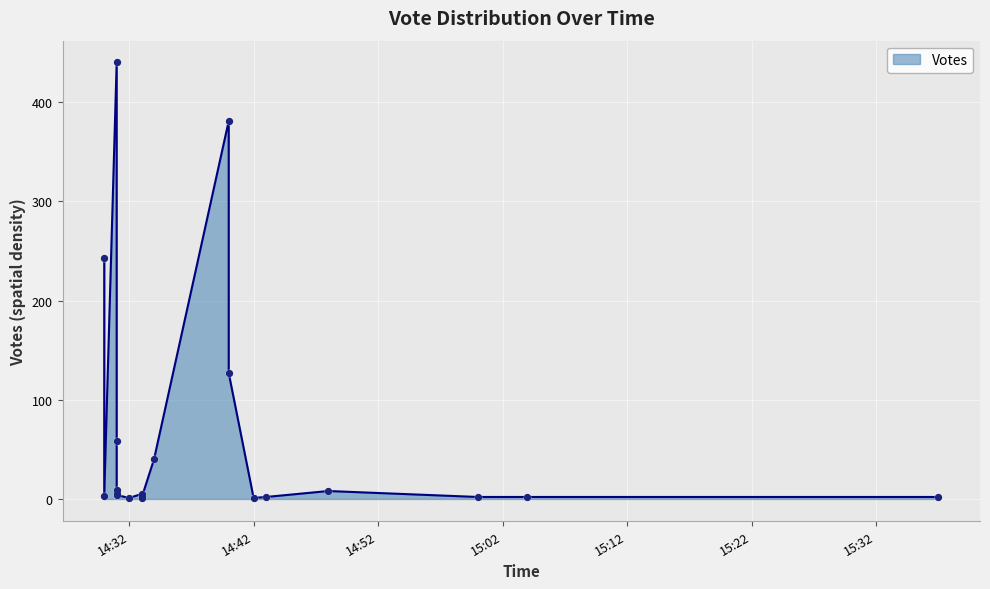

What is the change in value from 2019-09-23 14:33 to 2019-09-23 14:33?

-2